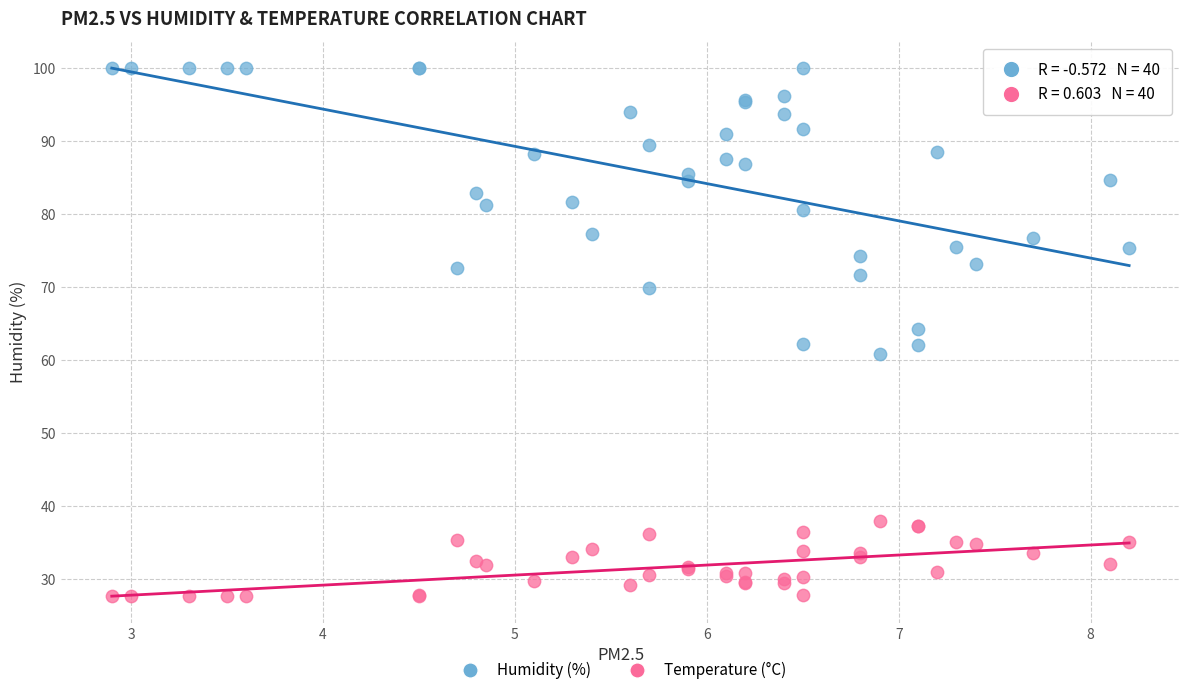

Which series reaches the minimum Y coordinate?

Temperature (°C)